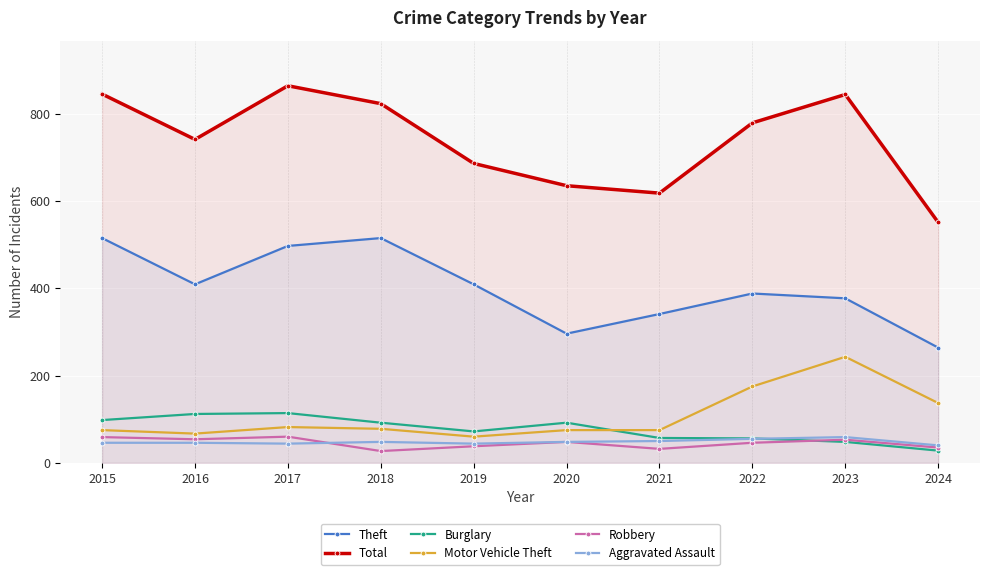

Reading right to left, extract all data points from this chart.

Theft: 2024=264	2023=377	2022=388	2021=341	2020=296	2019=409	2018=515	2017=497	2016=409	2015=515
Total: 2024=551	2023=844	2022=779	2021=618	2020=635	2019=686	2018=823	2017=864	2016=741	2015=845
Burglary: 2024=28	2023=48	2022=56	2021=57	2020=92	2019=72	2018=92	2017=114	2016=112	2015=98
Motor Vehicle Theft: 2024=137	2023=243	2022=175	2021=75	2020=75	2019=60	2018=78	2017=82	2016=67	2015=75
Robbery: 2024=35	2023=53	2022=46	2021=32	2020=48	2019=38	2018=27	2017=60	2016=54	2015=59
Aggravated Assault: 2024=40	2023=59	2022=55	2021=50	2020=48	2019=44	2018=48	2017=44	2016=46	2015=46